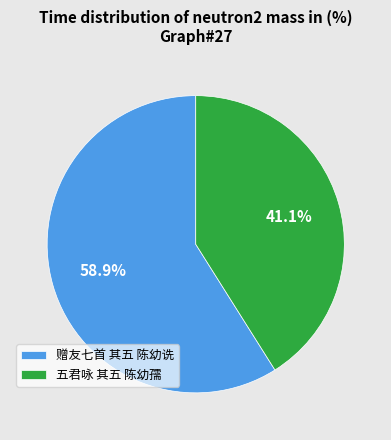

Which slice represents more than half of the pie?

赠友七首 其五 陈幼诜